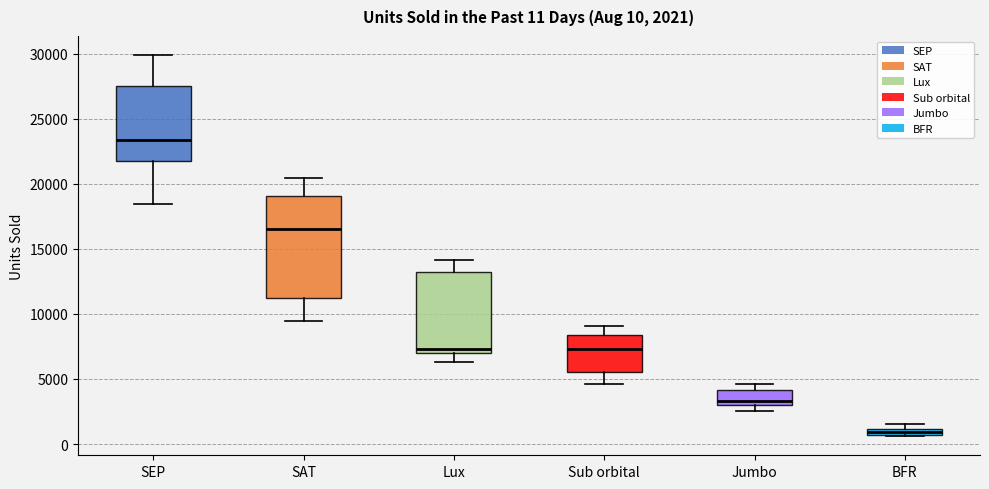

Which box has the lowest median line?

BFR